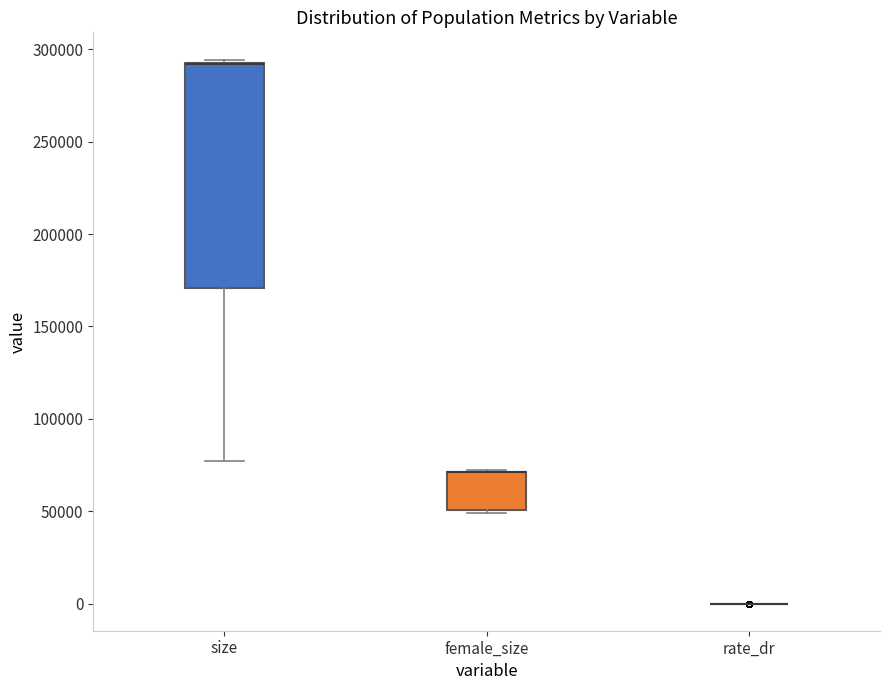

Which box is the tallest, from its lower edge to its upper edge?

size